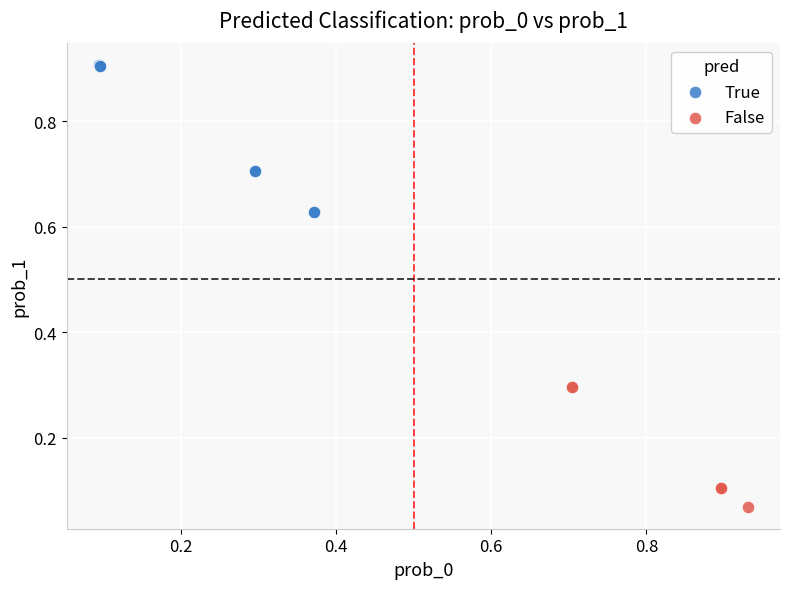

Which series reaches the minimum Y coordinate?

False